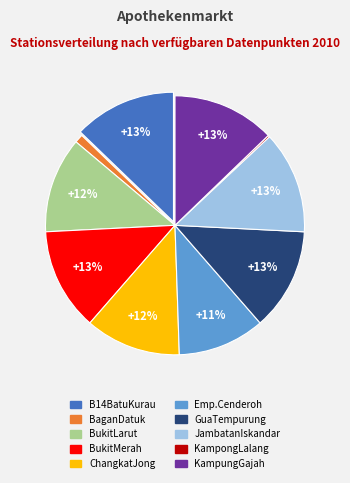

To the nearest percent, what is the average slice percentage?

10%